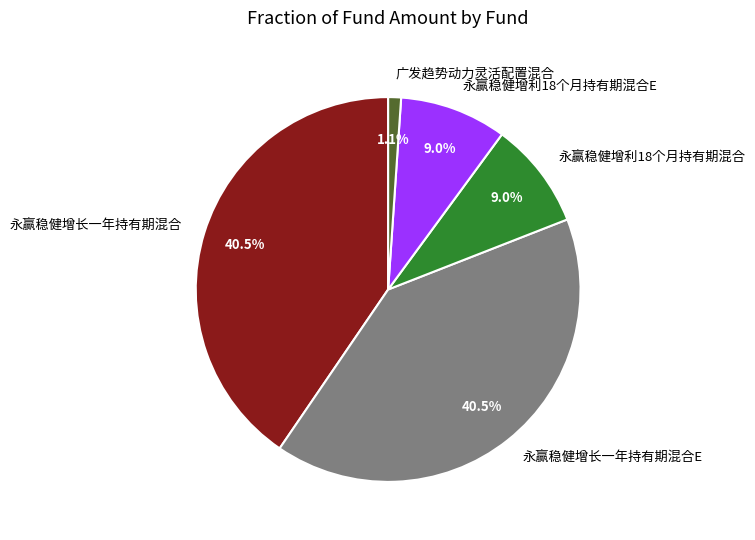

What is the total percentage of 永赢稳健增利18个月持有期混合 and 永赢稳健增长一年持有期混合?

49.5%